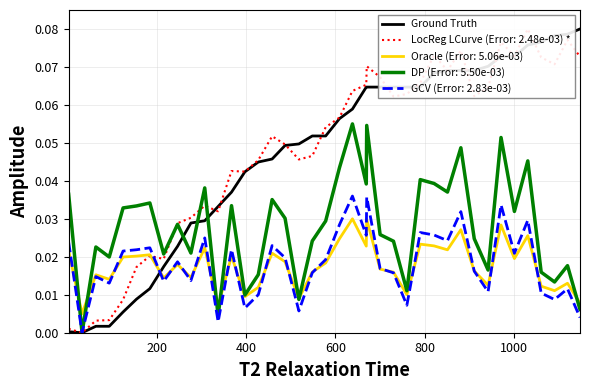

At which label is the value closest to 0?

200